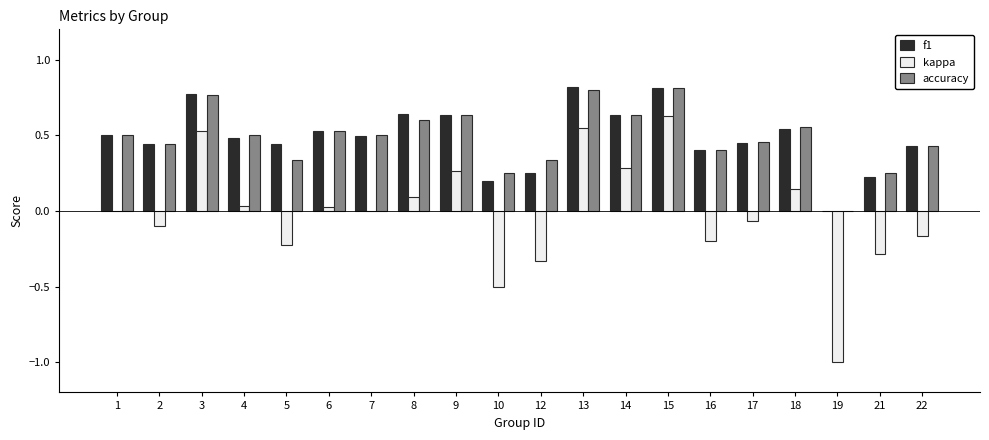

What is the total value across all series at 13?

2.2